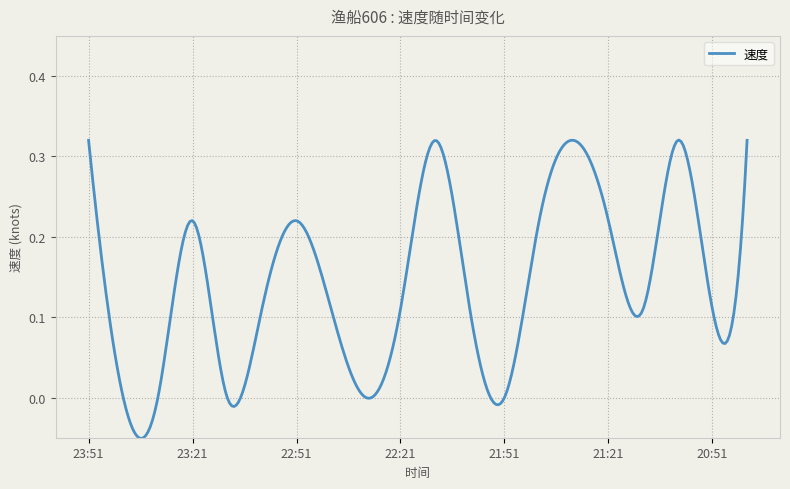

List the labels in order of value, smallest first.

23:41, 23:31, 23:11, 22:31, 21:51, 23:01, 22:41, 22:21, 22:01, 21:11, 20:51, 23:21, 22:51, 21:41, 21:21, 23:51, 22:11, 21:31, 21:01, 20:41